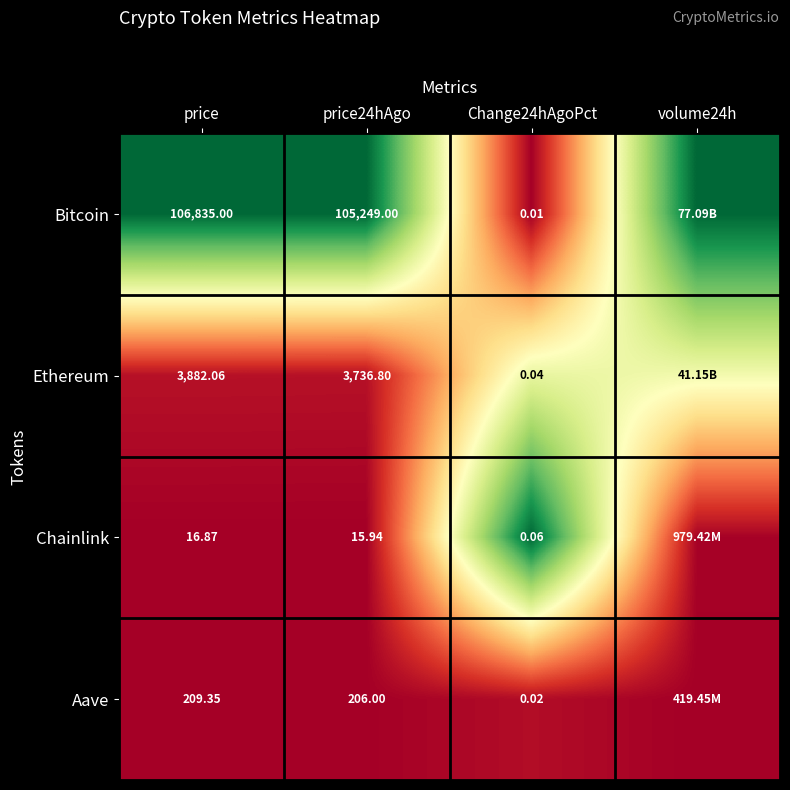

Is the value of Aave at Change24hAgoPct greater than the value of Chainlink at price24hAgo?

No